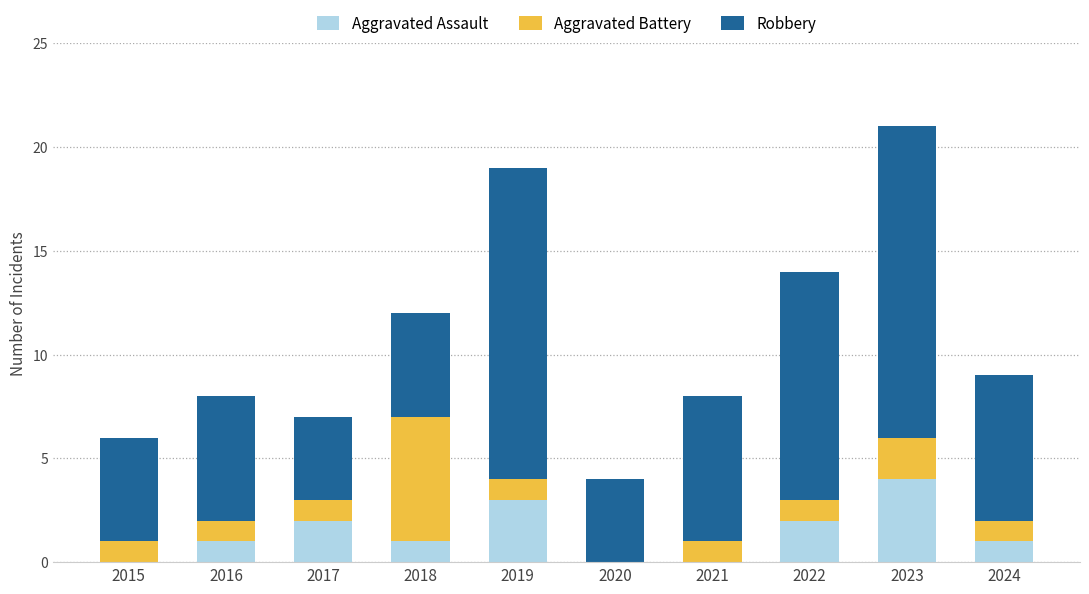

What are all the series names shown in the legend?

Aggravated Assault, Aggravated Battery, Robbery